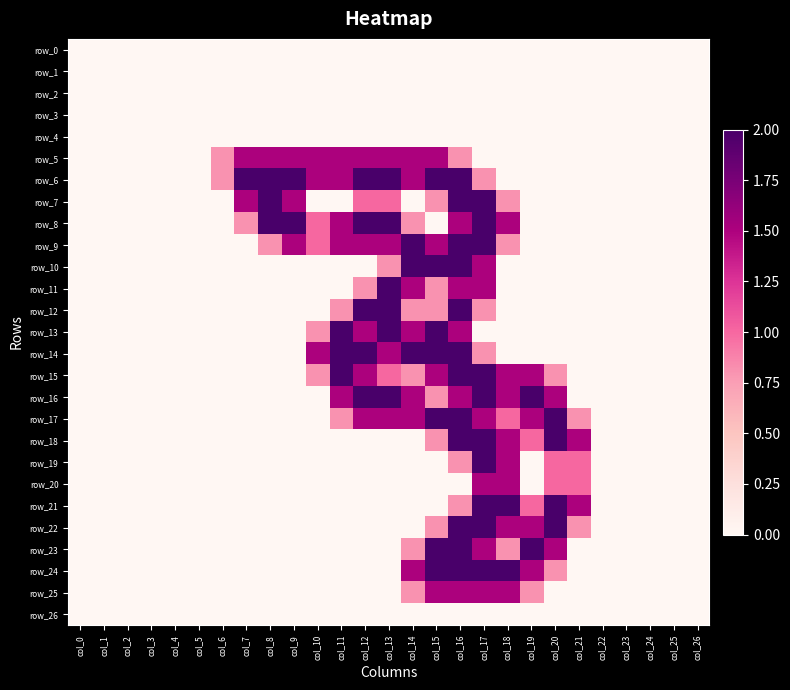

Which series has the largest range (max minus min)?

row_6